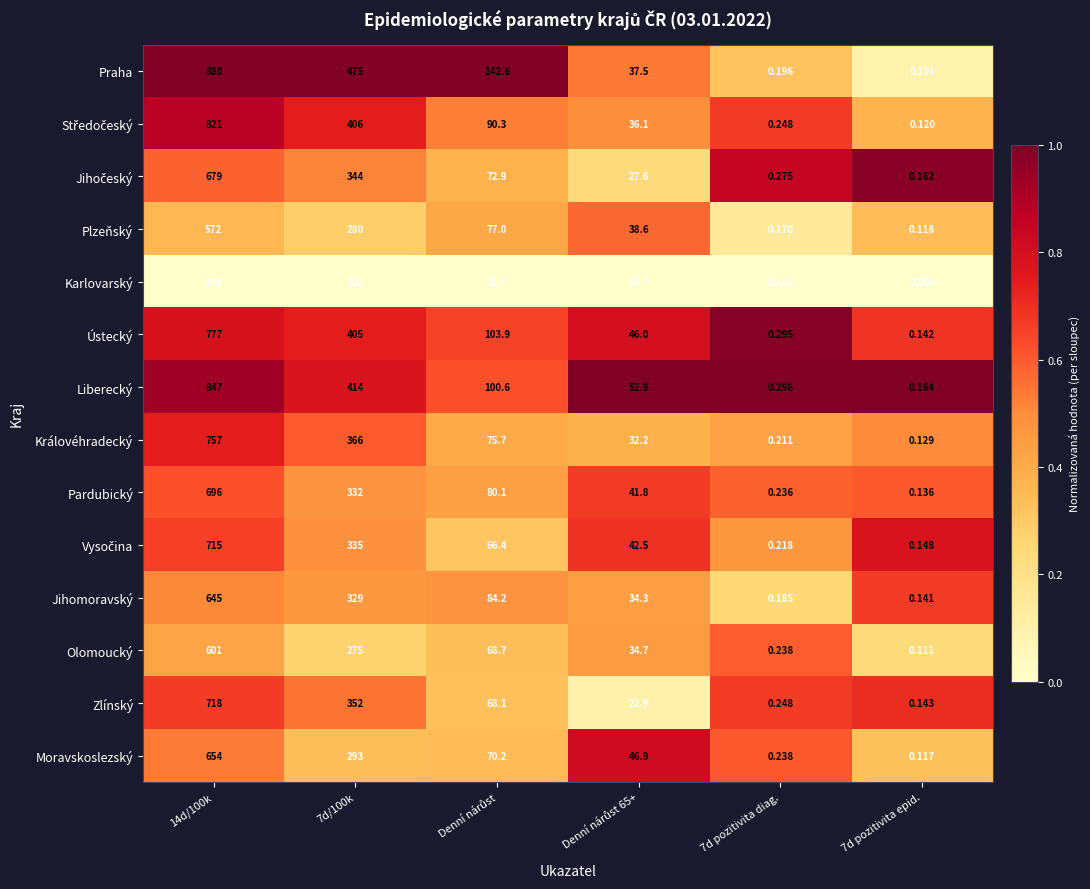

How many values in the Karlovarský series exceed 31?

3